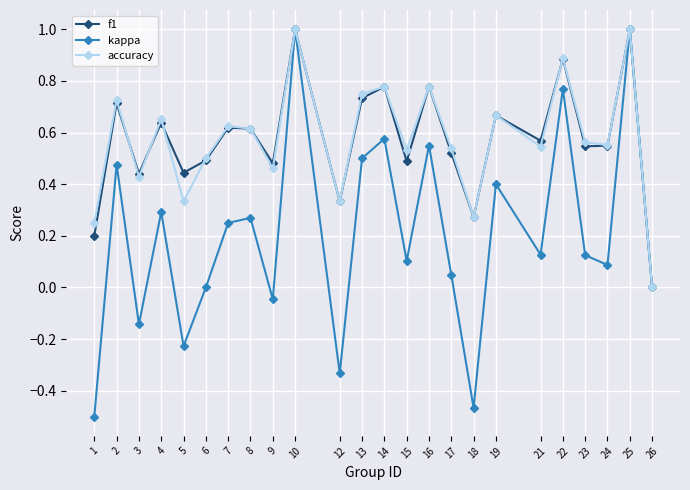

Which series has the widest spread of values?

kappa